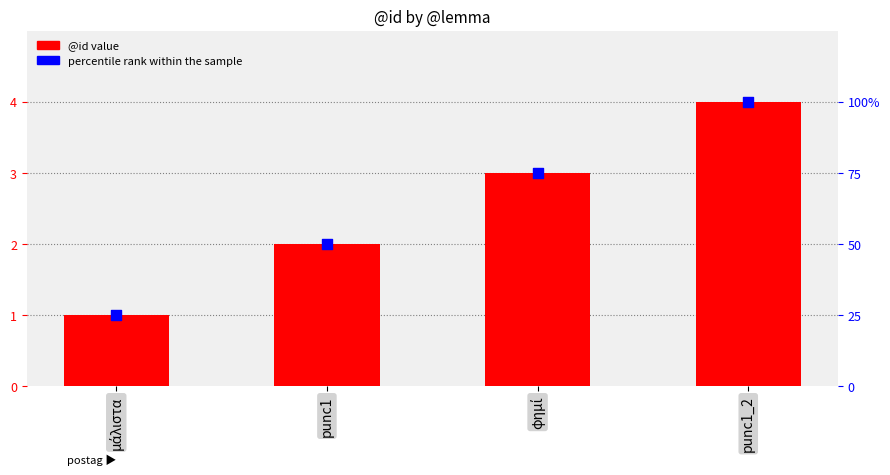

What is the total value across all series at μάλιστα?

26